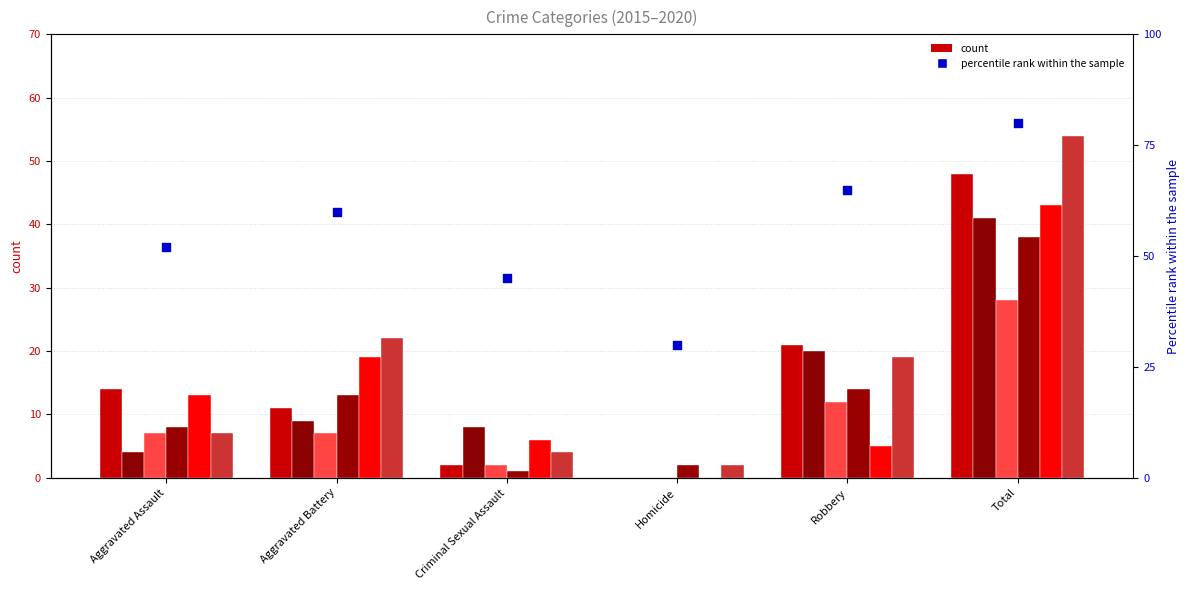

Approximately how many times larger is the value at Aggravated Battery compared to Robbery?

0.9